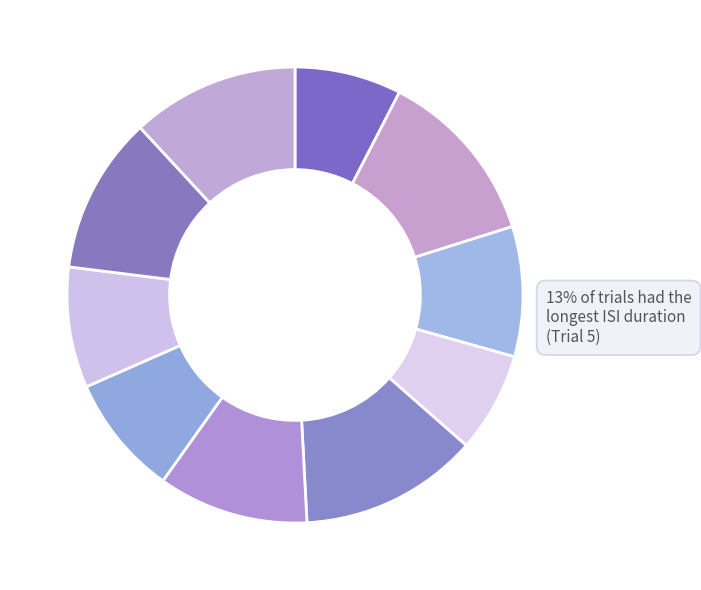

Does any single category account for the majority?

No